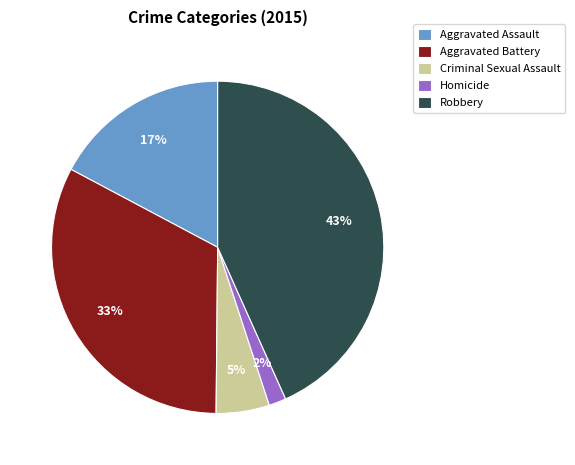

Count the number of slices in the pie.

5